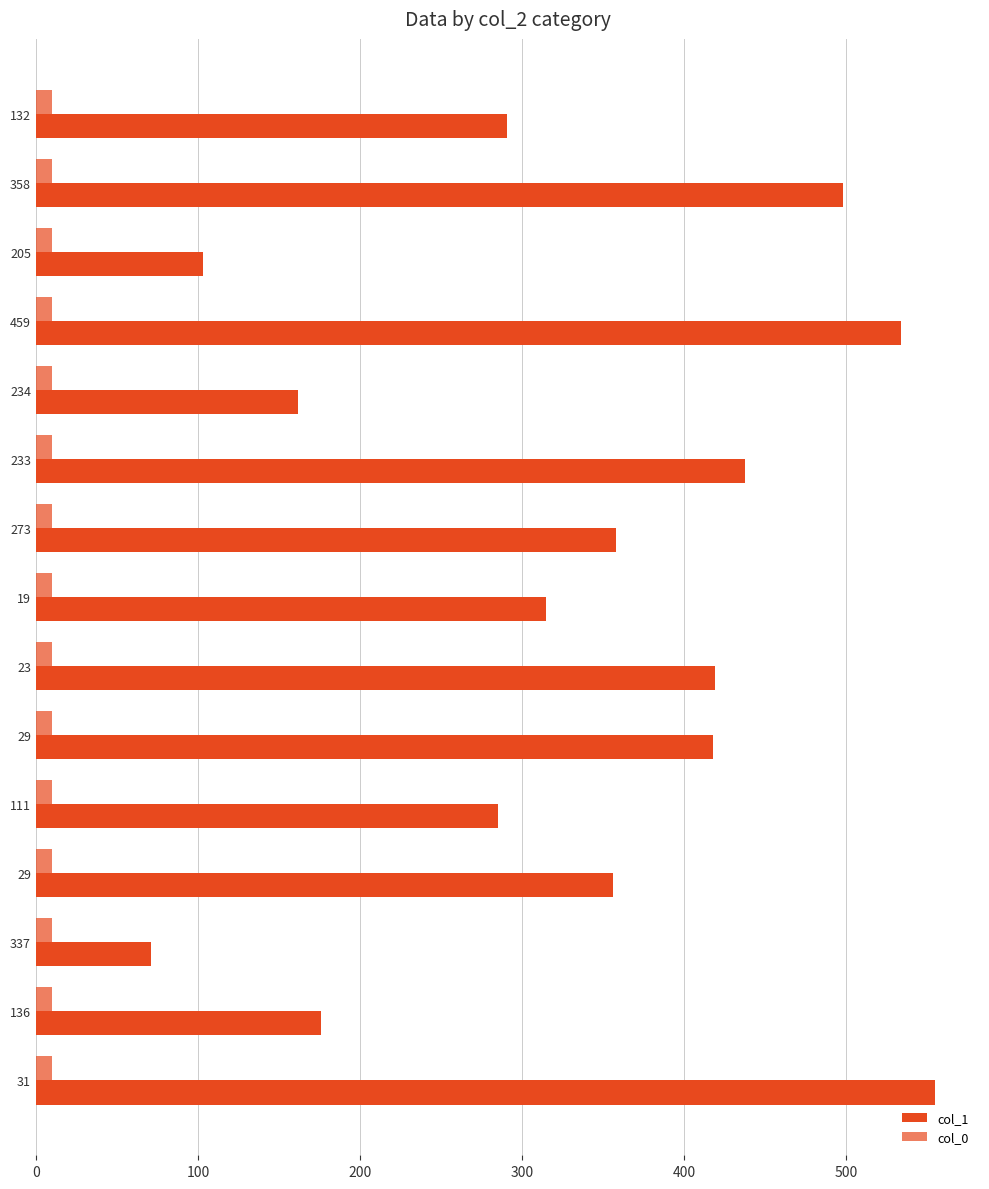

How many distinct data groups are displayed?

2